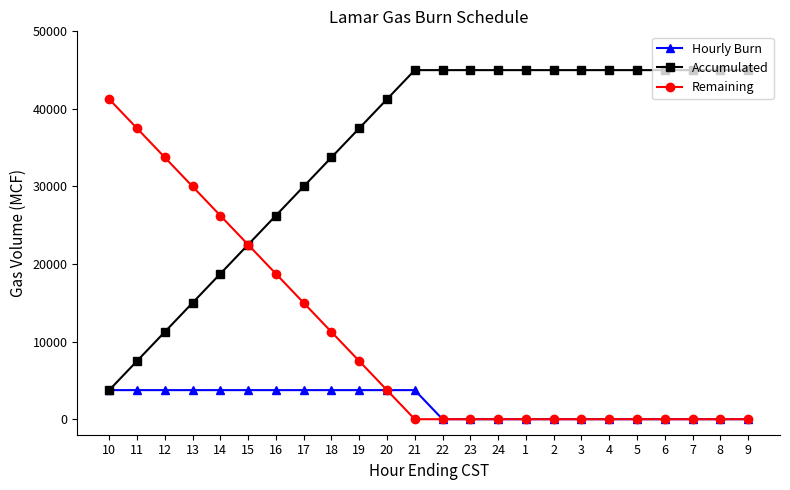

What is the greatest value displayed?

45000